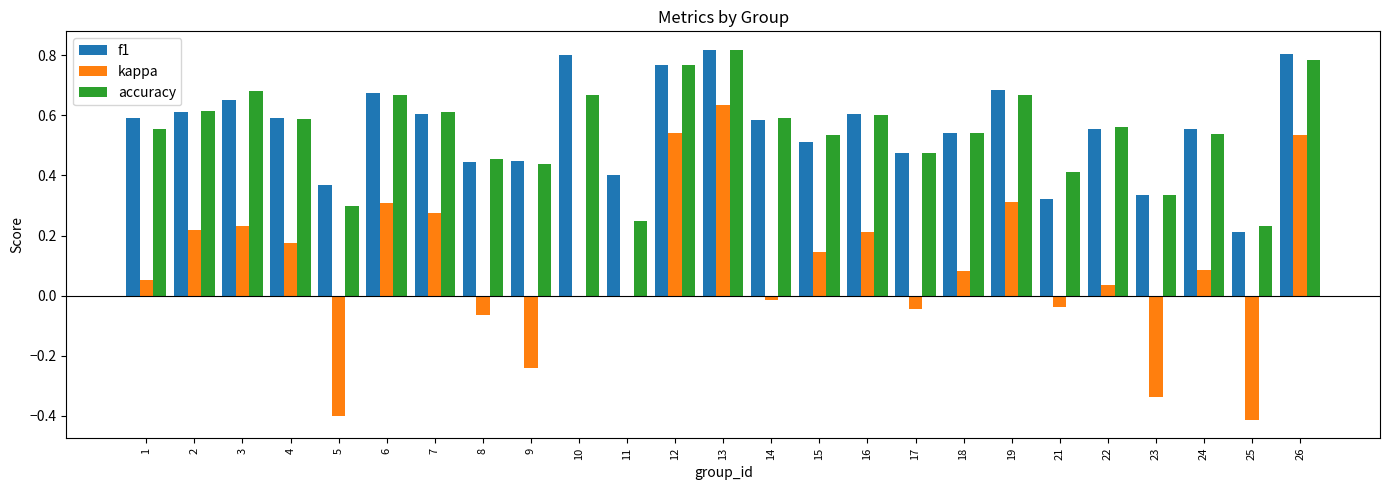

What is the sum of all f1 values?

14.0